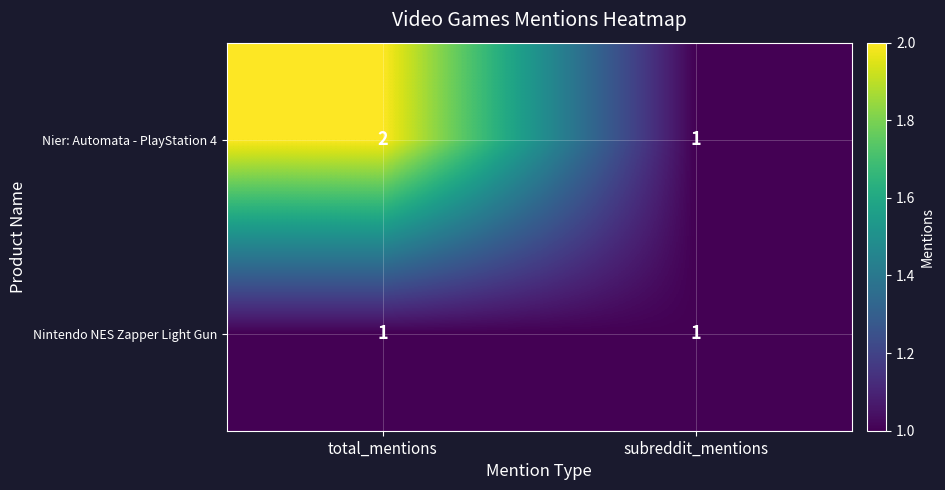

What is the sum of all Nier: Automata - PlayStation 4 values?

3